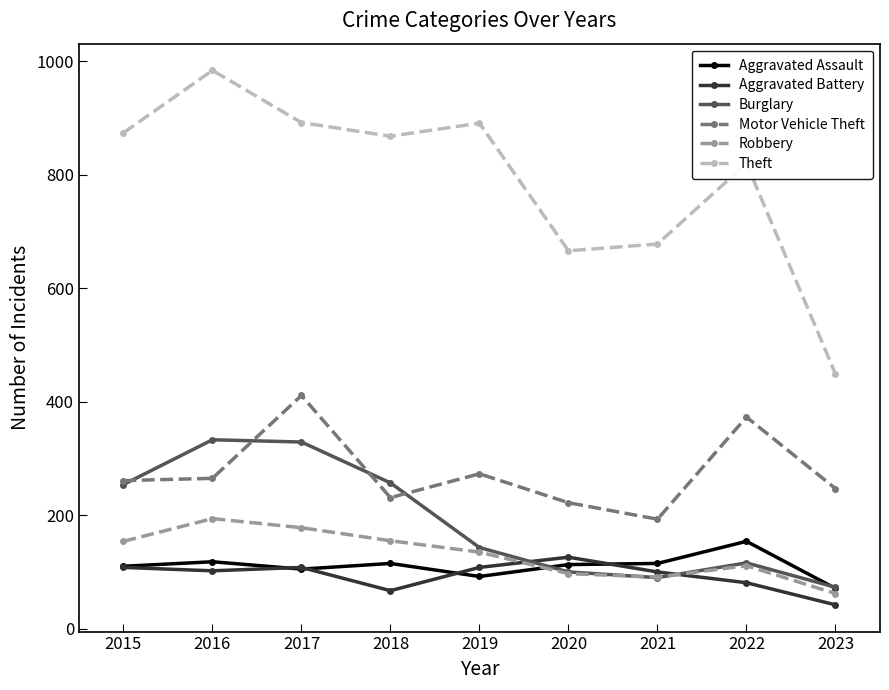

Does the chart display data point markers on the line(s)?

Yes